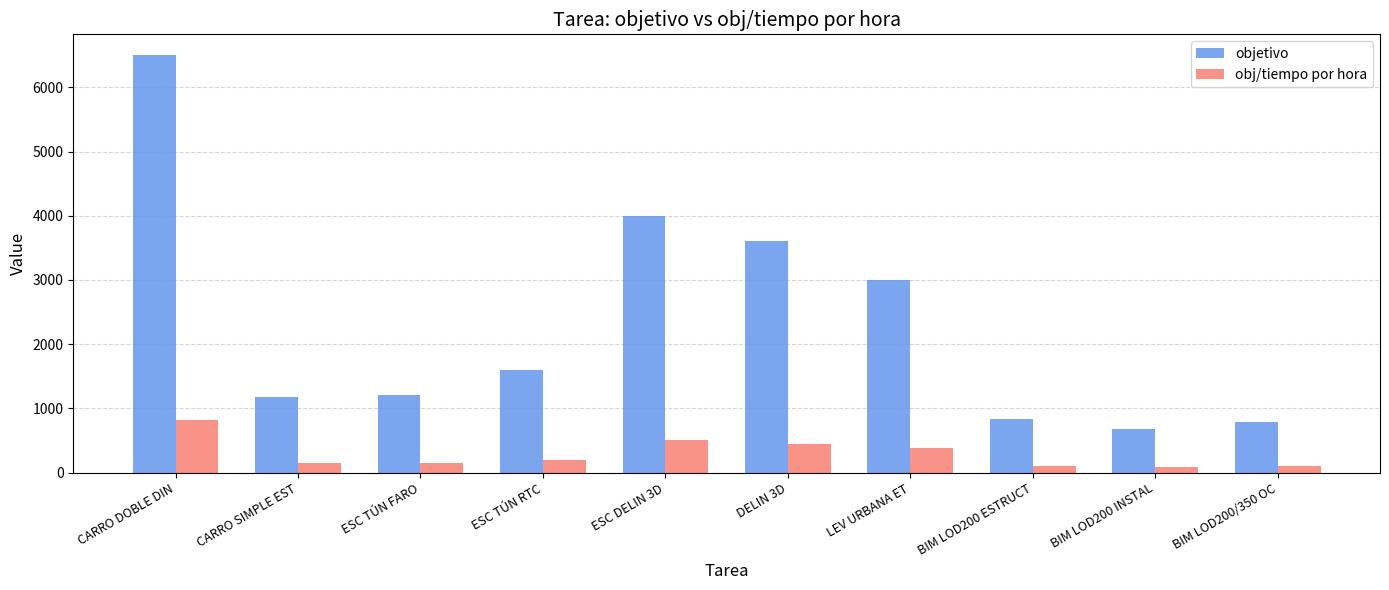

True or false: obj/tiempo por hora has a value of 606.1 at LEV URBANA ET.

False